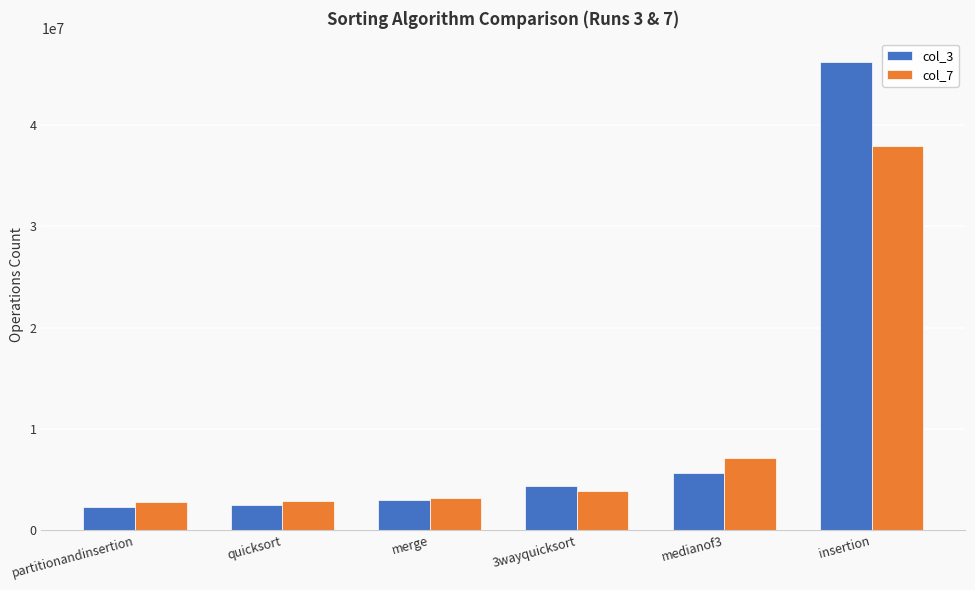

The col_7 series shows 2748300 at partitionandinsertion. True or false?

True